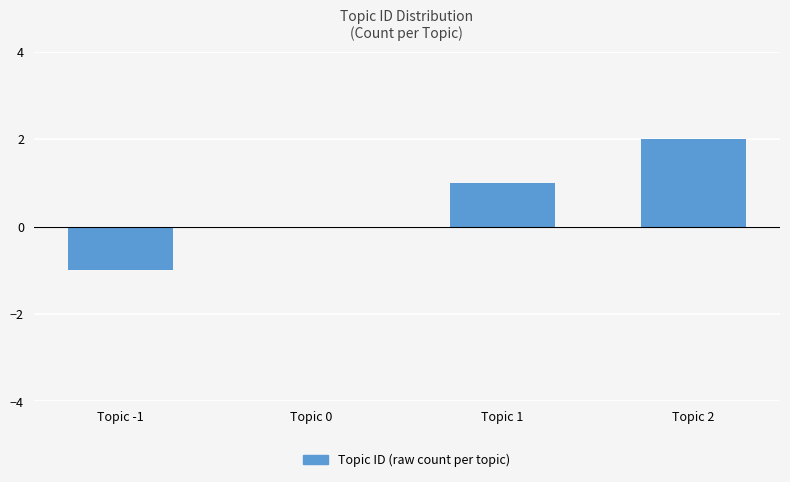

True or false: the data shows 0 at Topic 0.

True